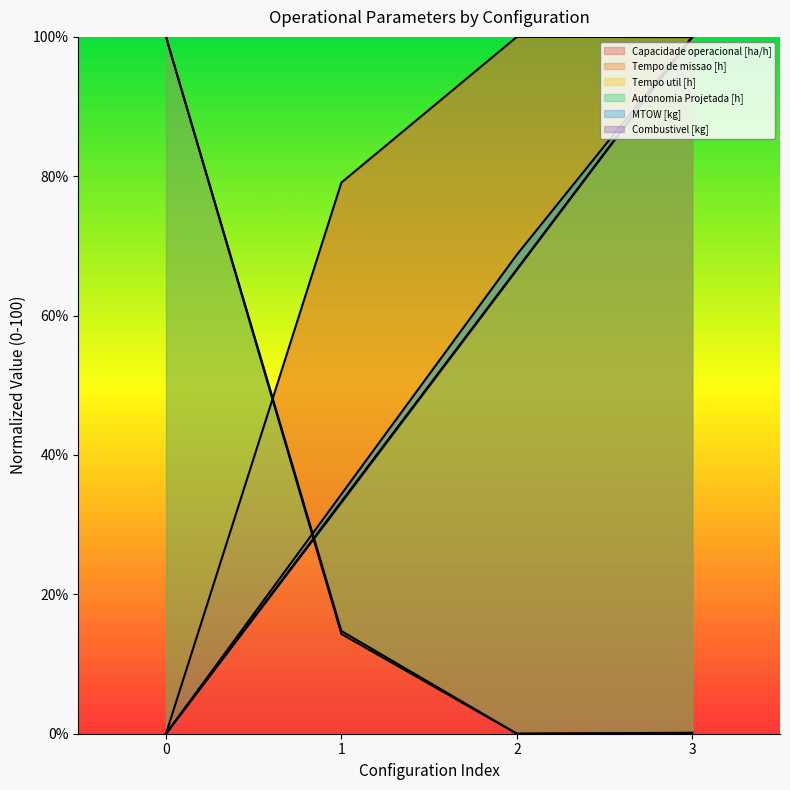

Reading right to left, what are all the values shown in this chart?

Capacidade operacional [ha/h]: 100.0	100.0	79.1	0.0
Tempo de missao [h]: 0.1	0.0	14.7	100.0
Tempo util [h]: 0.1	0.0	14.3	100.0
Autonomia Projetada [h]: 100.0	68.8	34.4	0.0
MTOW [kg]: 100.0	66.6	33.2	0.0
Combustivel [kg]: 100.0	66.7	33.3	0.0